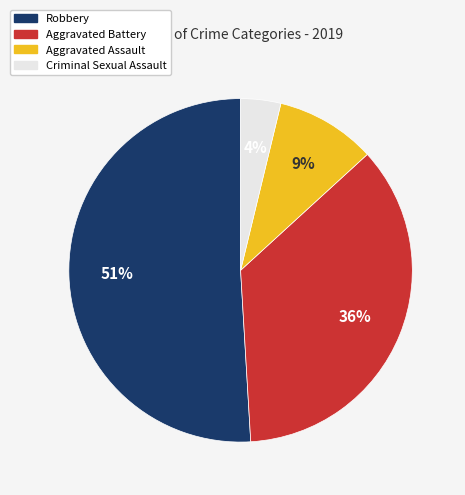

How many slices are in this pie chart?

4